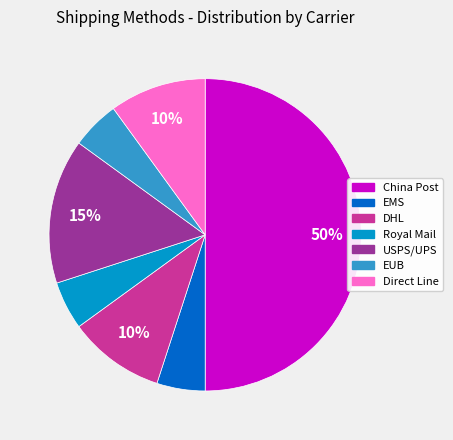

Is the sum of USPS/UPS and China Post greater than half?

Yes